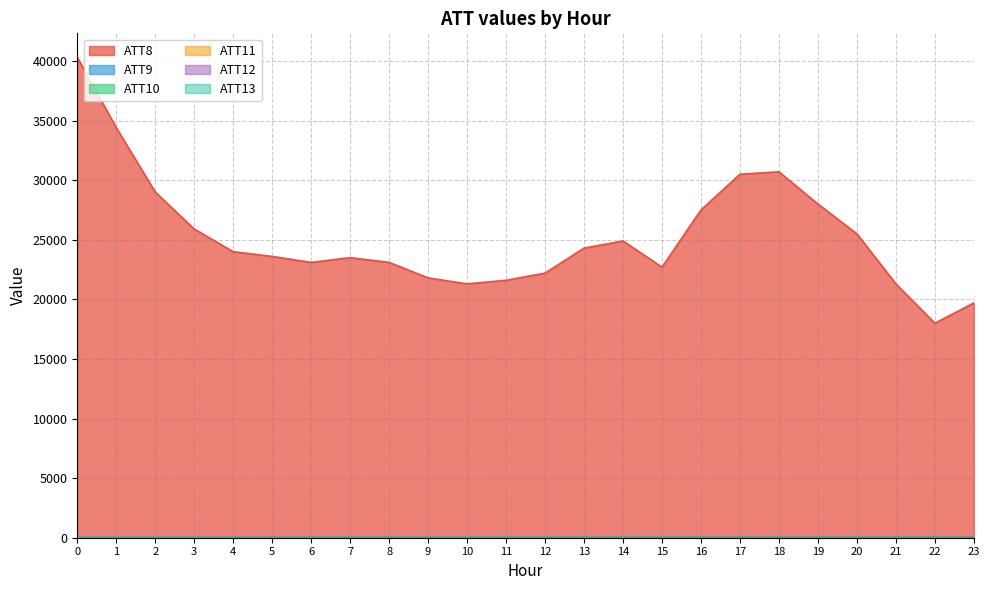

The ATT11 series shows 25.7 at 17. True or false?

True